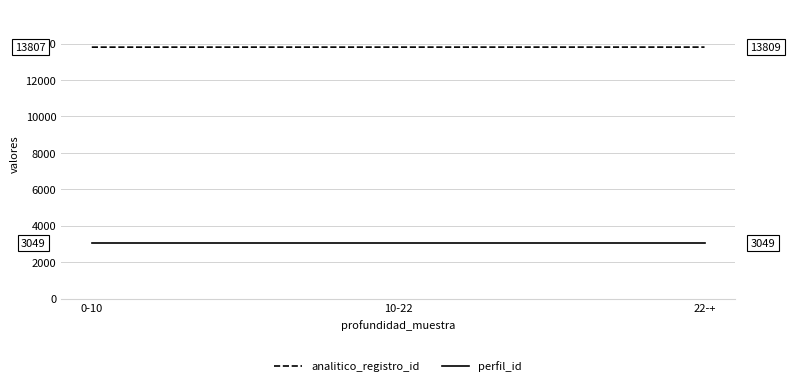

What is the average value of the analitico_registro_id series?

13808